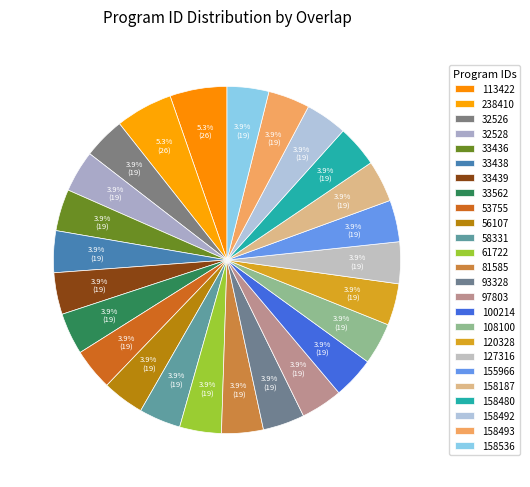

To the nearest percent, what percentage of the pie is 33438?

4%